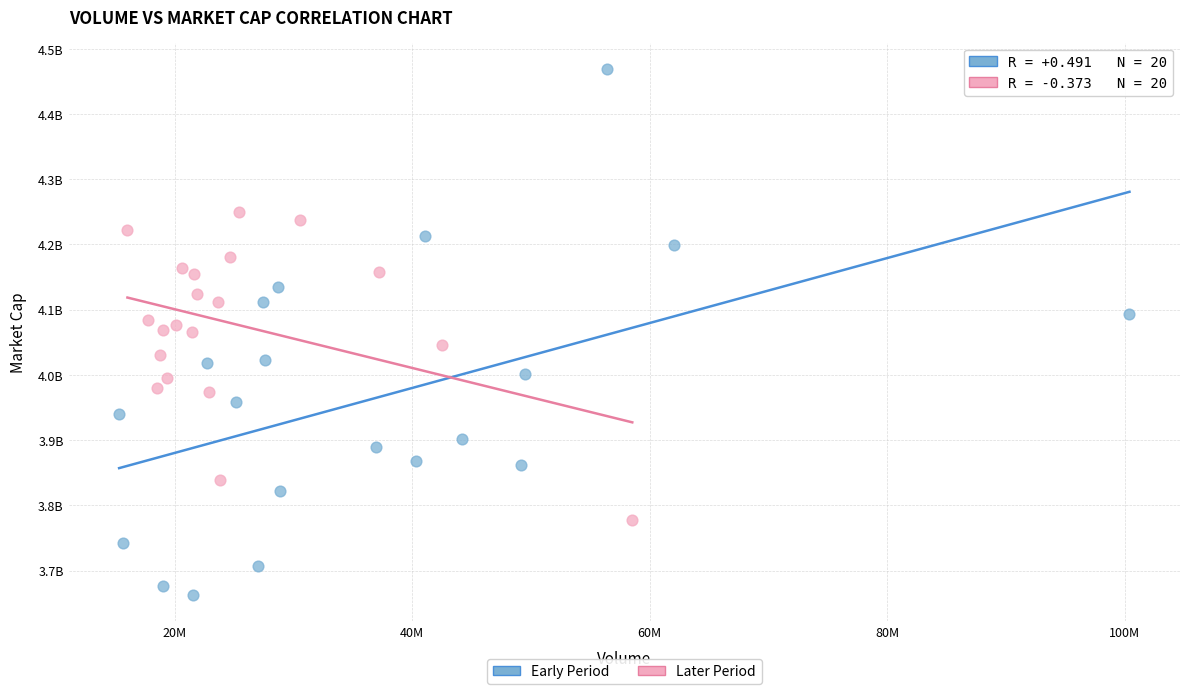

Which series contains the highest Y value?

Early Period